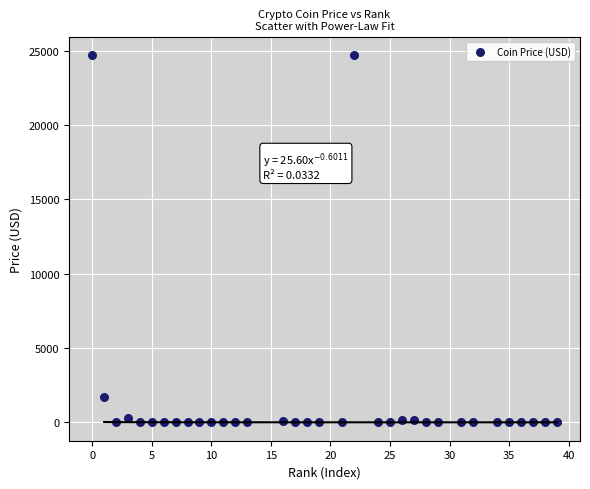

What is the range of X values (max minus min)?

39.0